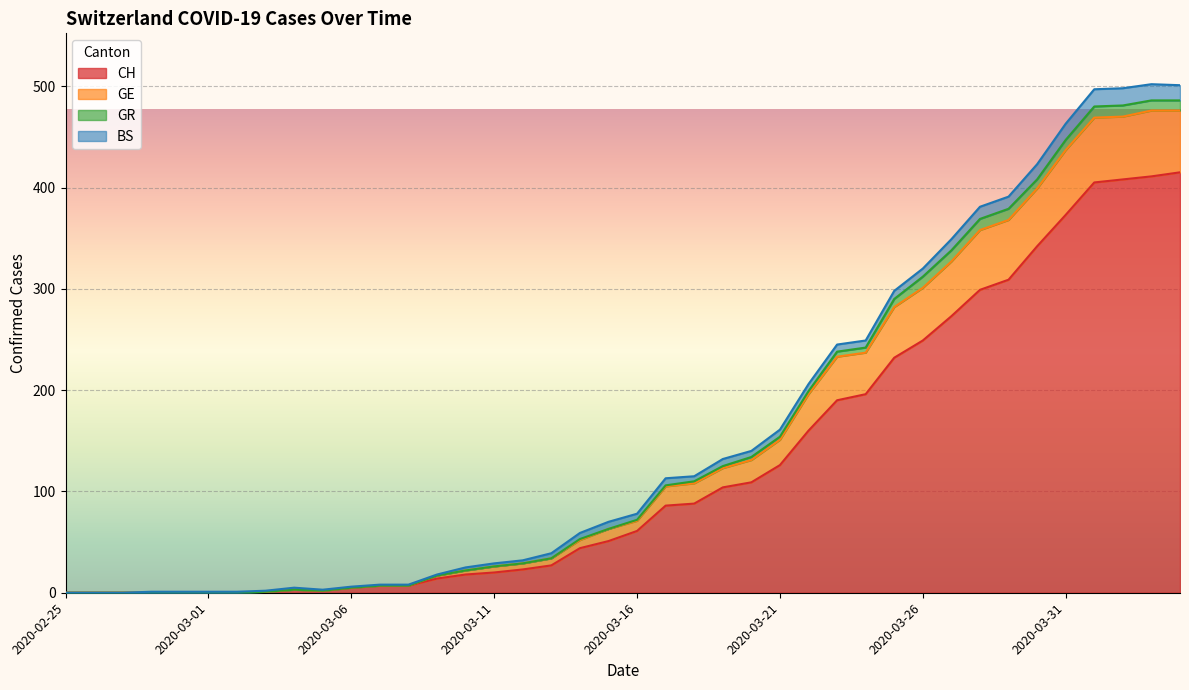

At which category is the sum across all series the highest?

2020-04-04